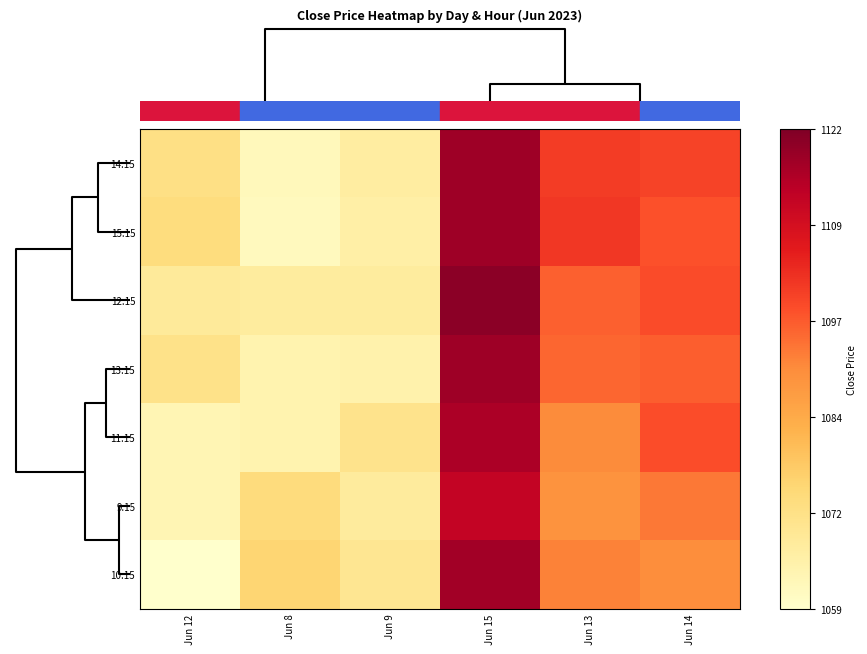

How many categories are shown in the chart?

6